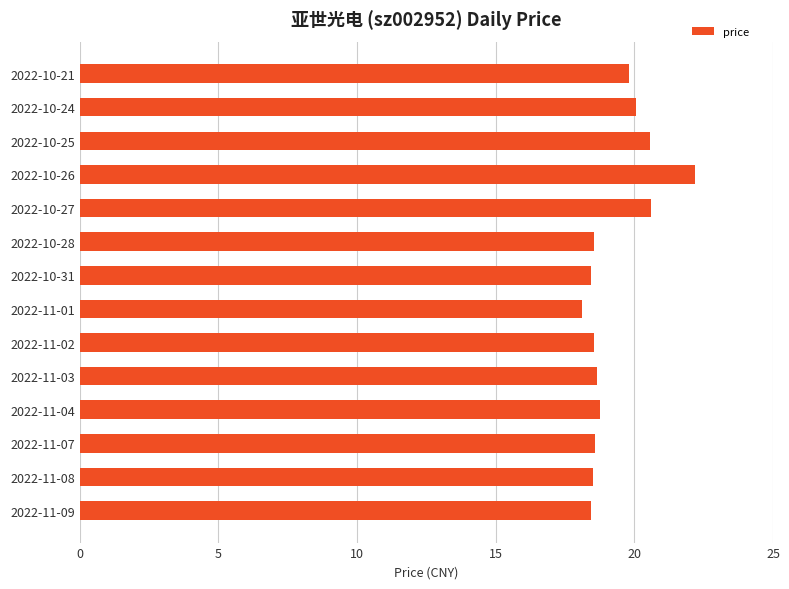

What is the average value?

19.3